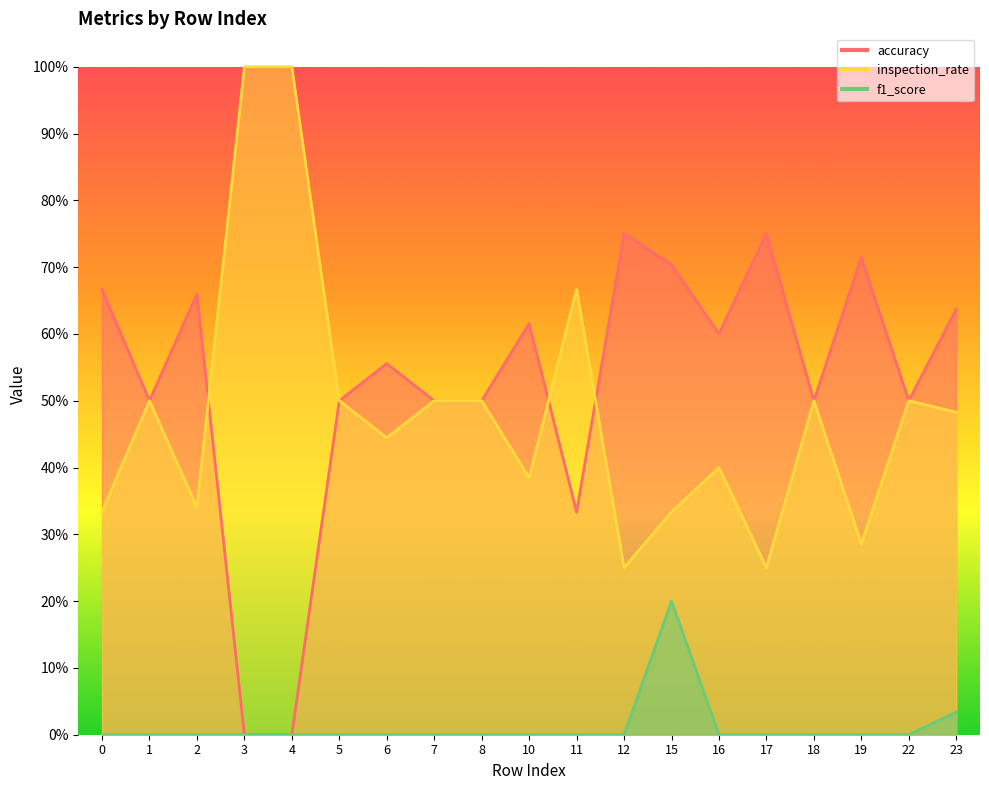

In accuracy, how many points are lower than both neighbors (excluding endpoints)?

5